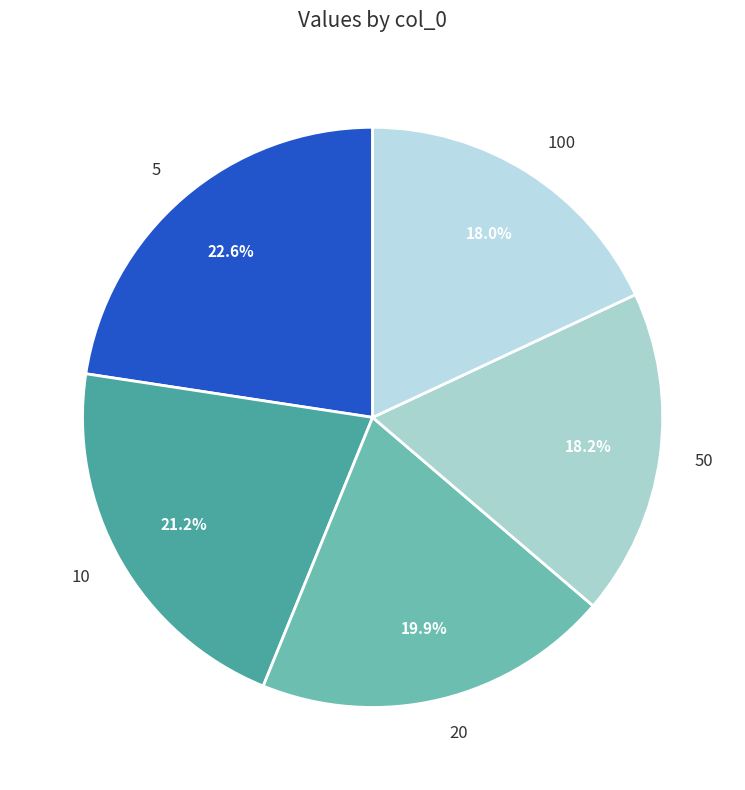

Which category has the biggest portion of the pie?

5